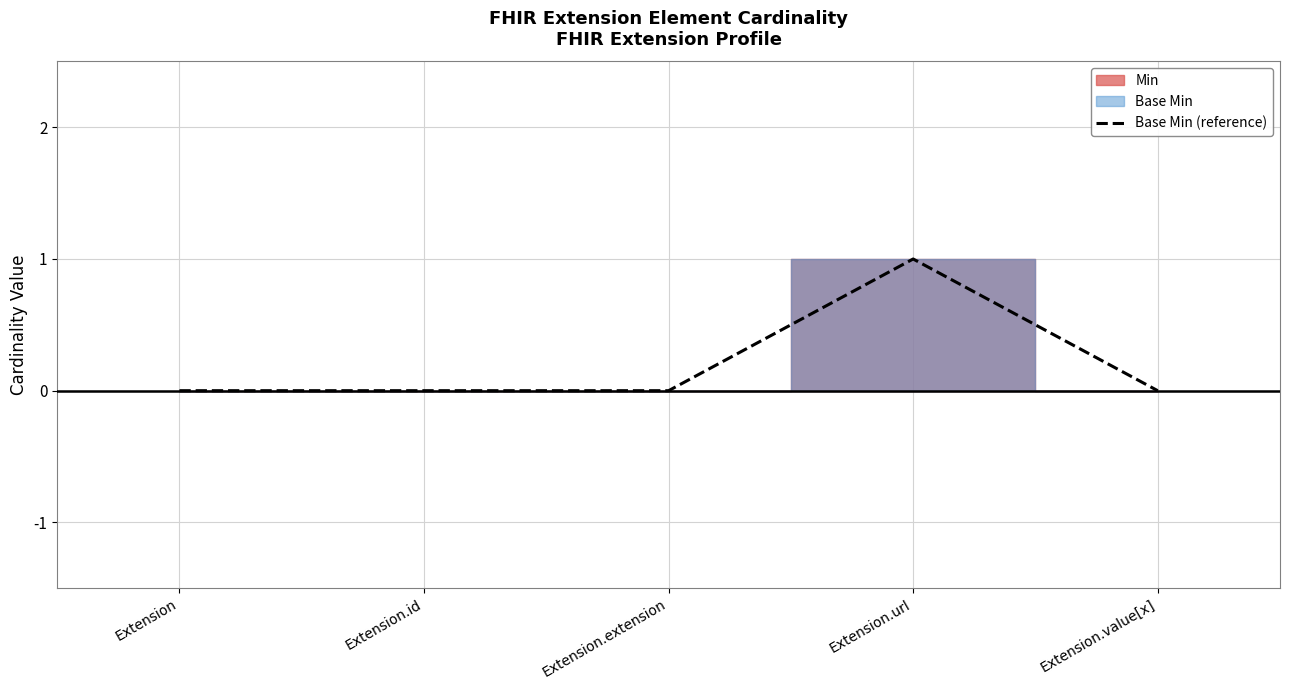

Reading left to right, what are all the values shown in this chart?

Extension=0	Extension.id=0	Extension.extension=0	Extension.url=1	Extension.value[x]=0